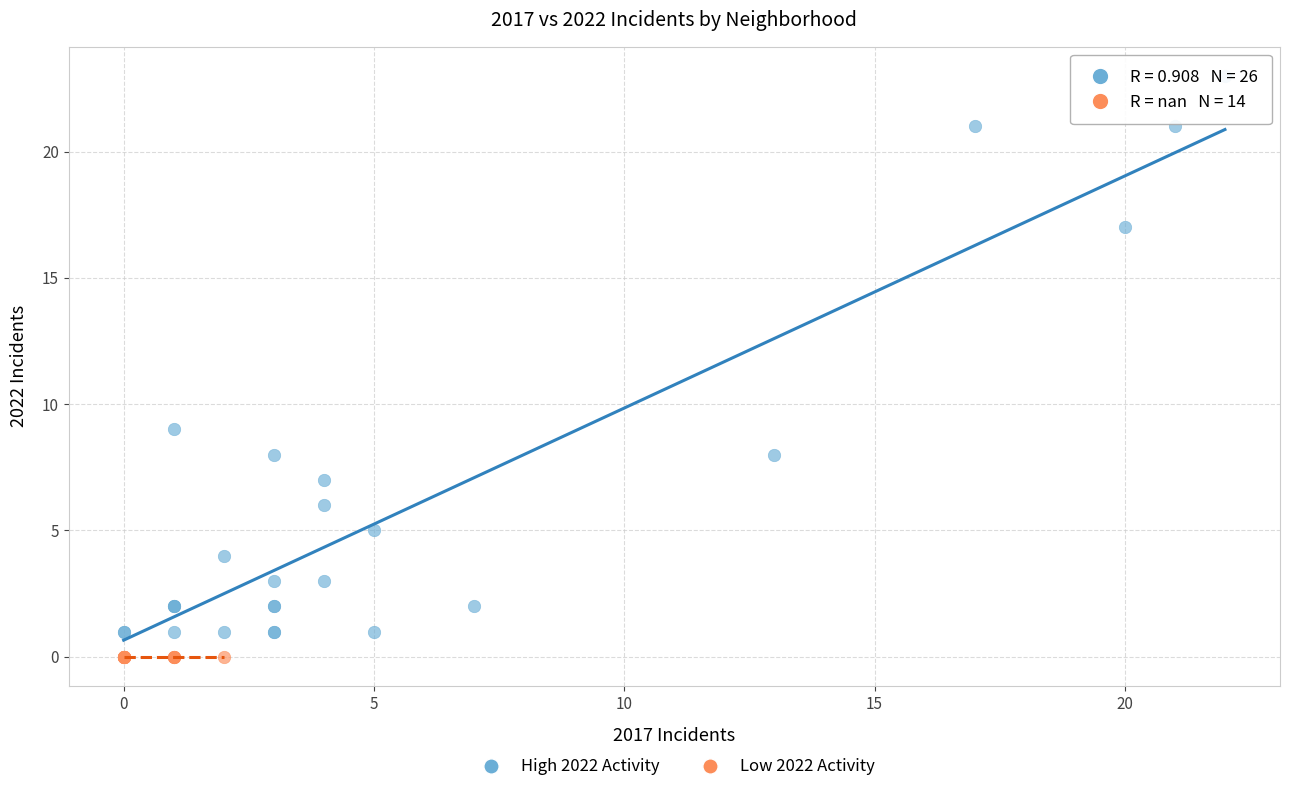

Which series contains the highest Y value?

High 2022 Activity